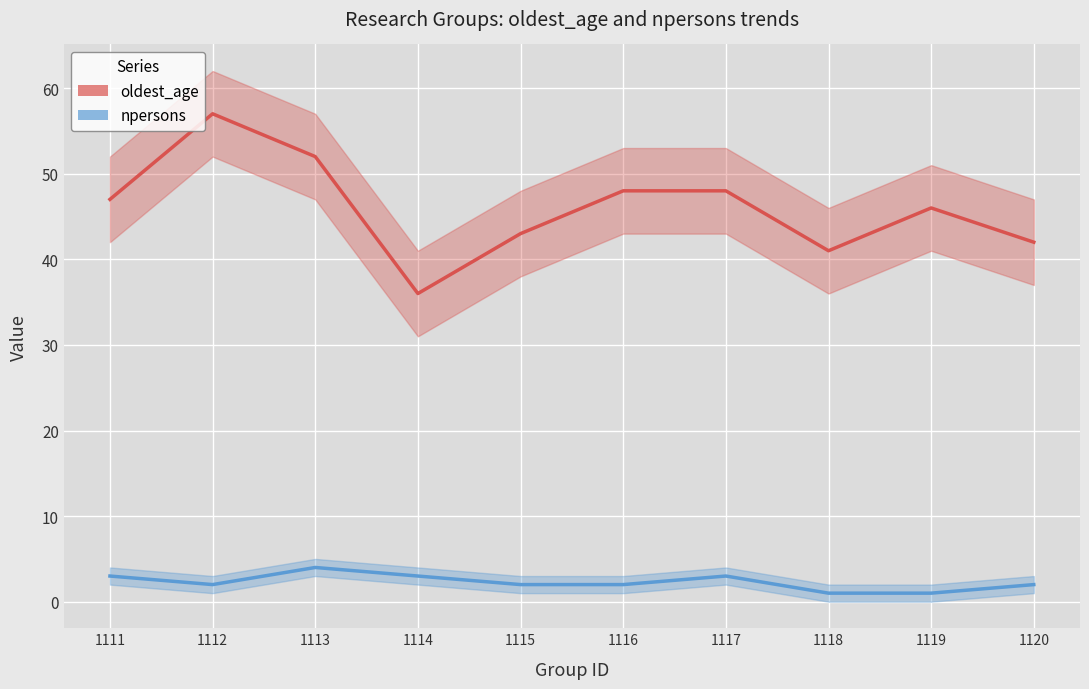

Which has a higher value, 1118 or 1115?

1115